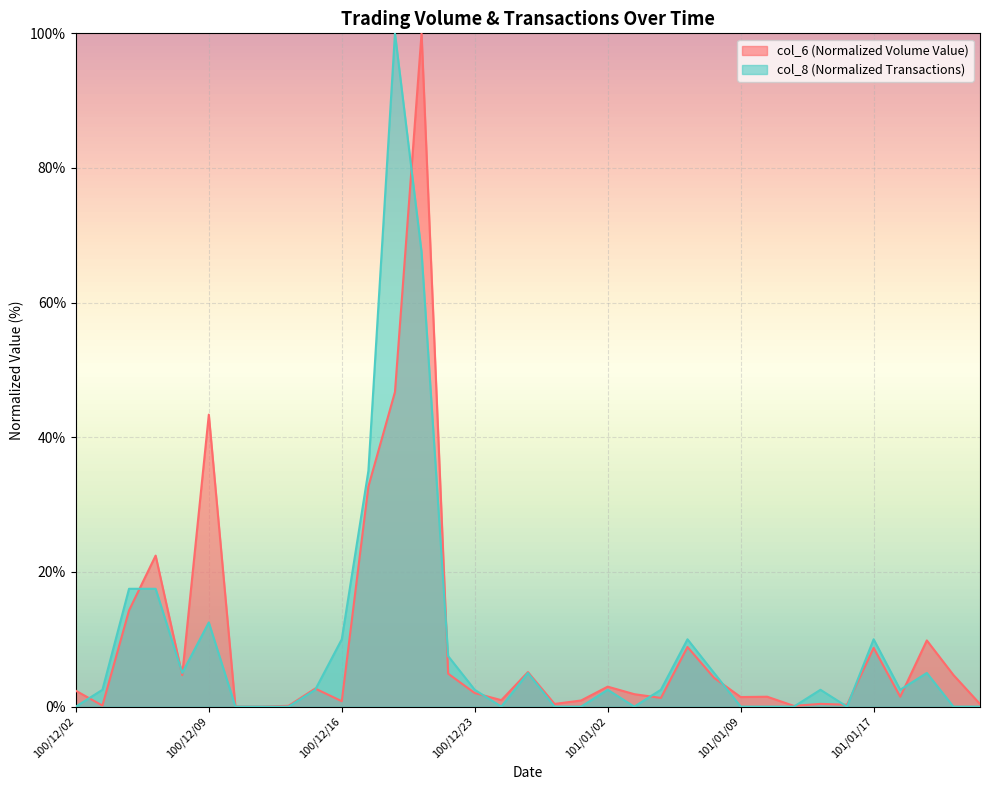

True or false: col_6 has a value of -59.9 at 100/12/13.

False